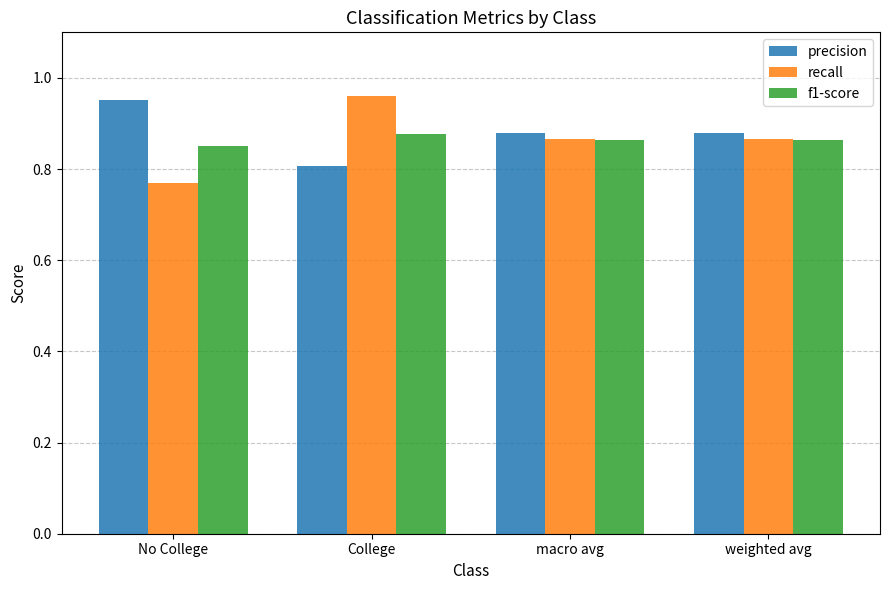

What are all the series names shown in the legend?

precision, recall, f1-score